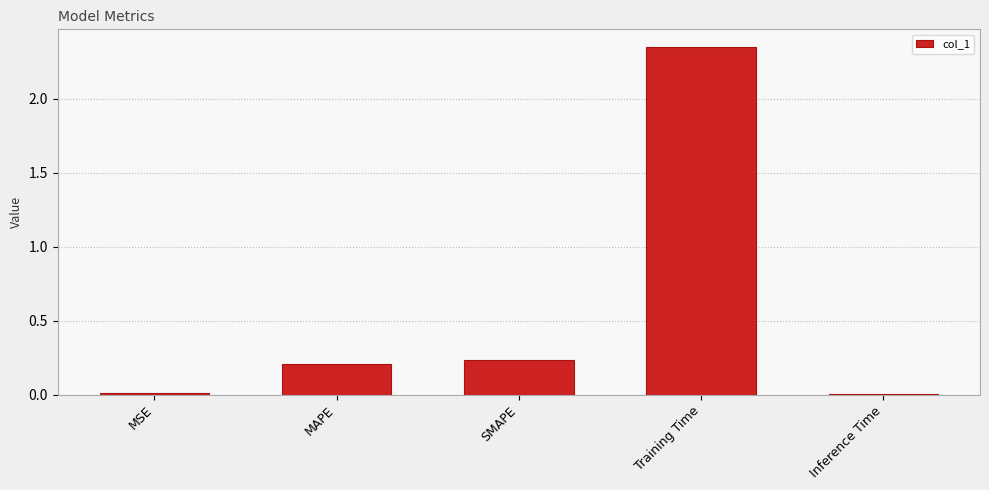

What is the difference between the maximum and minimum values?

2.3